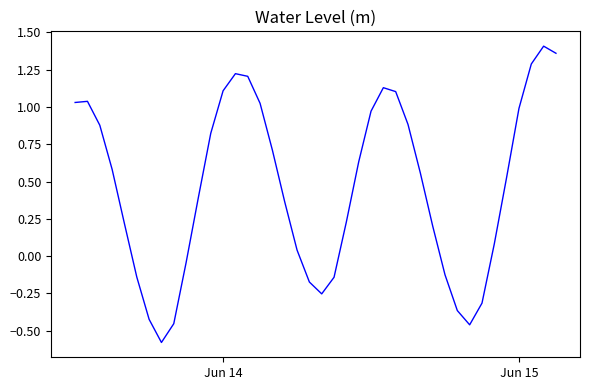

What is the minimum value shown in the chart?

-0.6